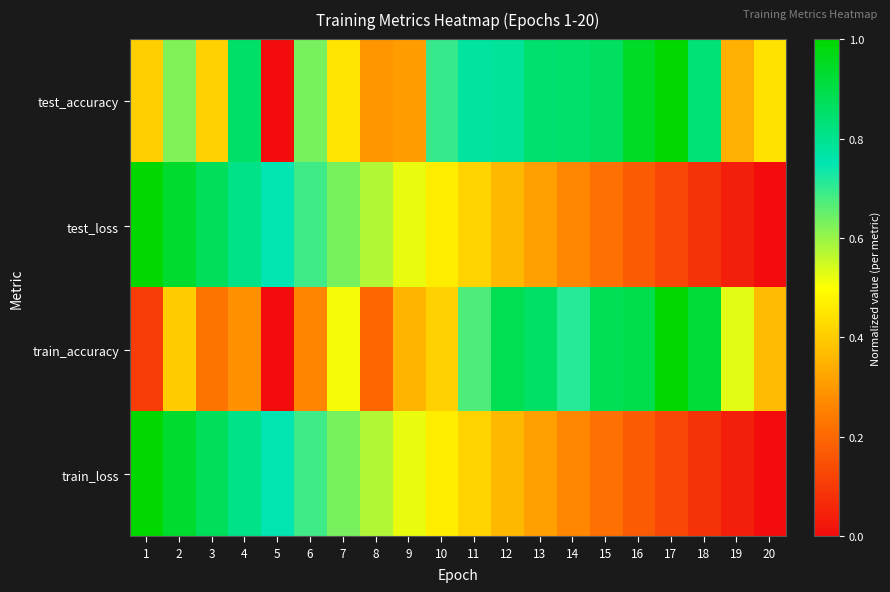

At how many categories does at least one series exceed 0?

20